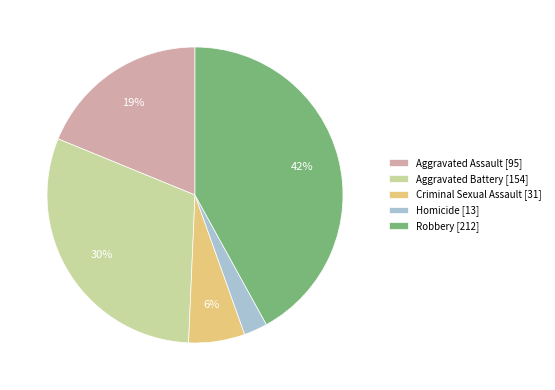

Which has a higher value, Robbery or Aggravated Assault?

Robbery